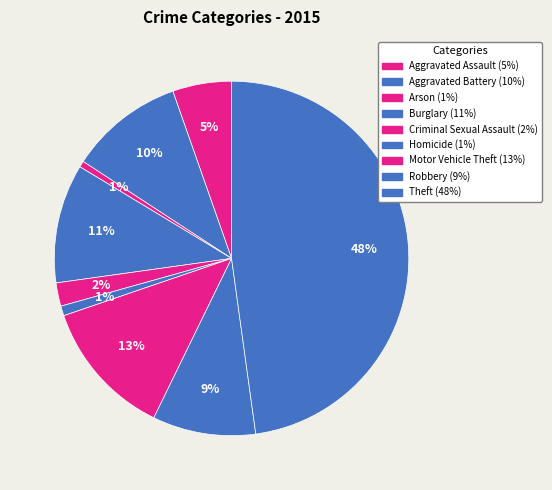

The Motor Vehicle Theft slice represents 13% of the pie. True or false?

True